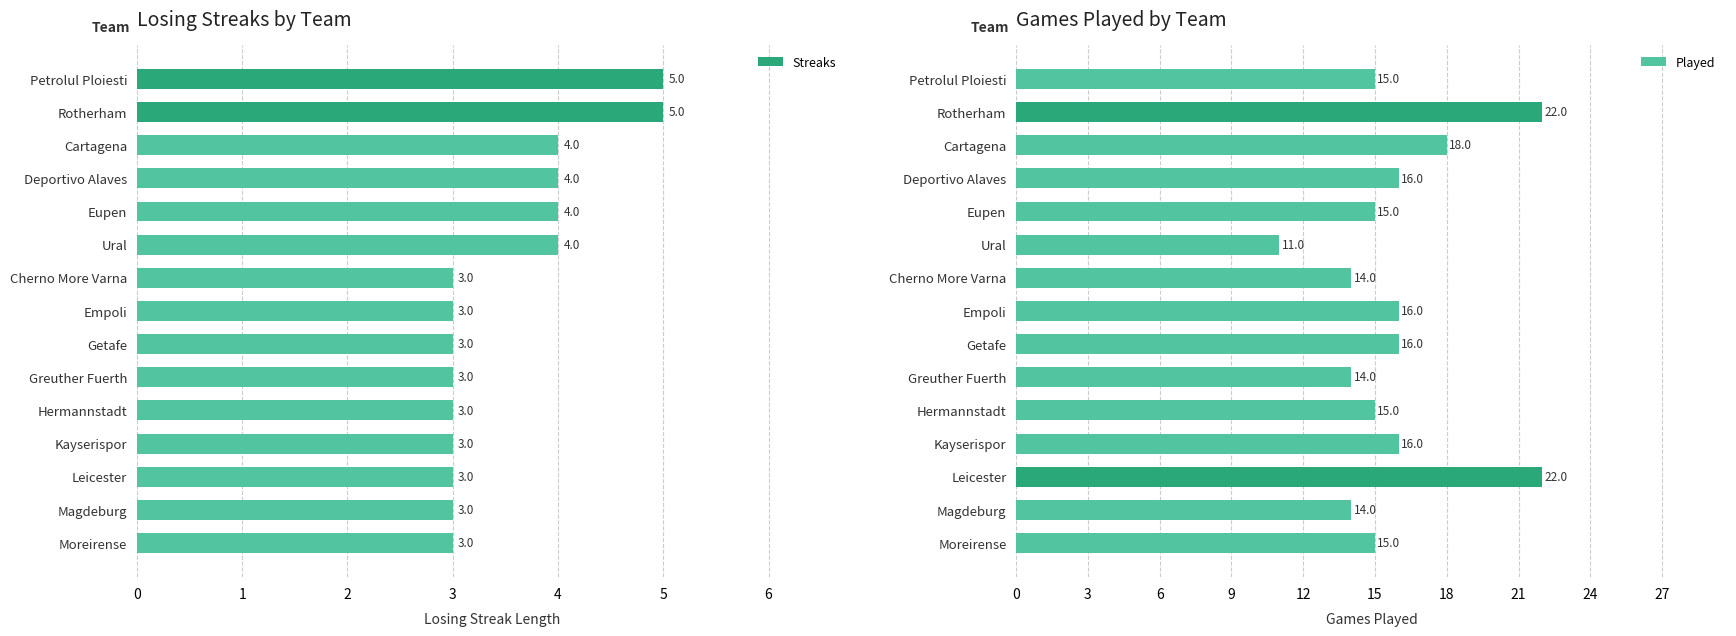

What is the sum of all Streaks values?

53